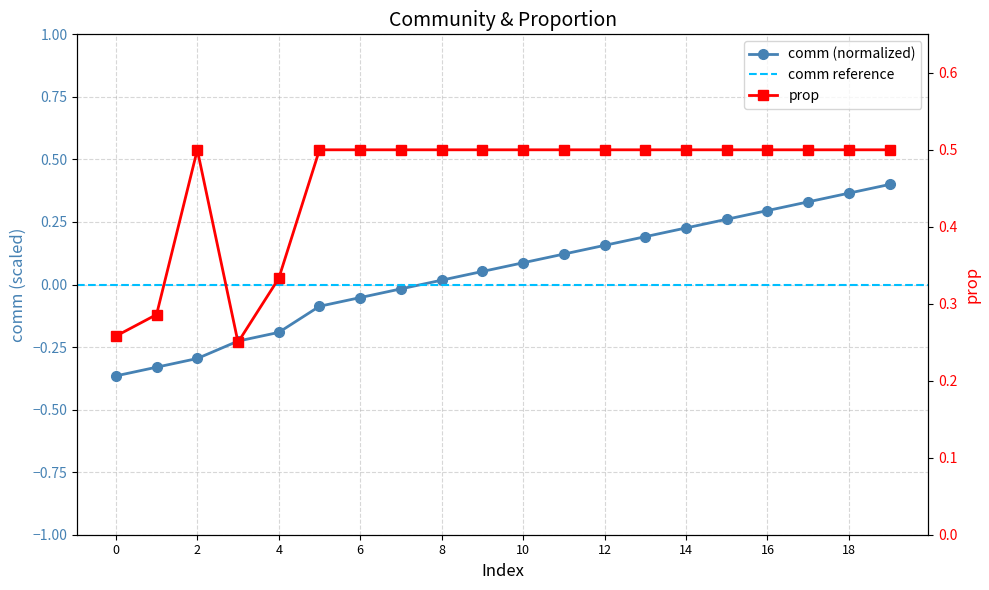

At which category is the sum across all series the highest?

19